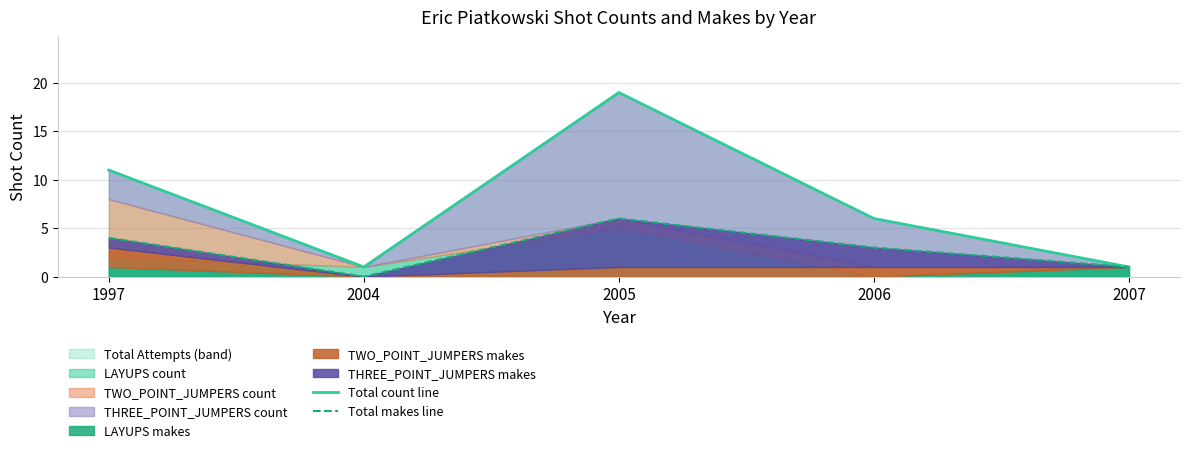

What is the difference between the second highest and second lowest values in the Total count line series?

10